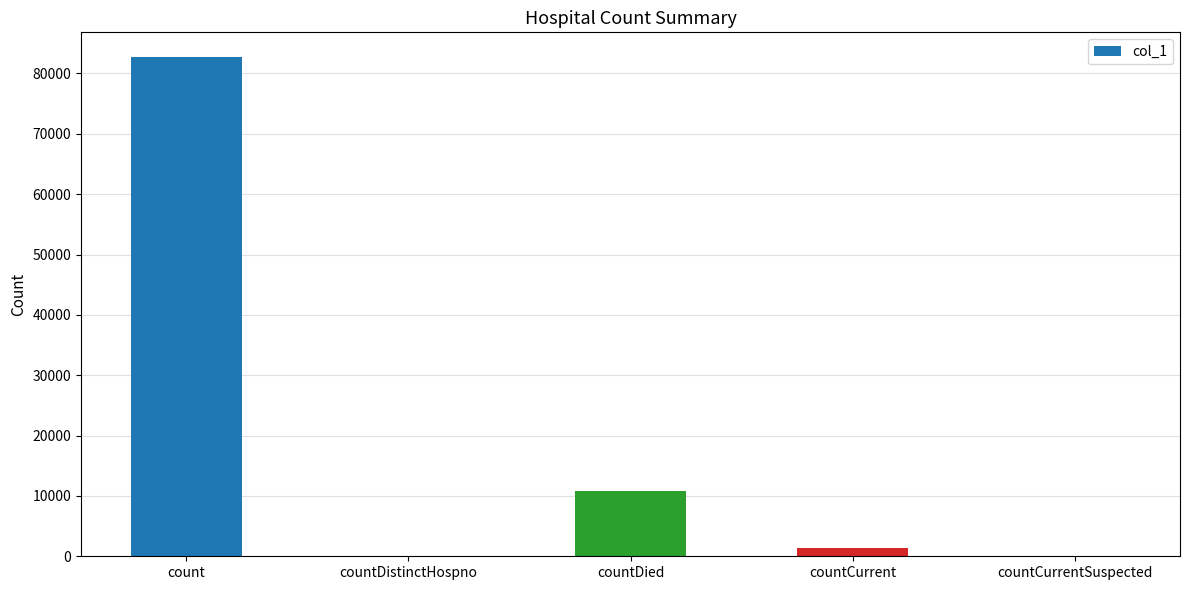

At which category does the chart reach its peak across all series?

count